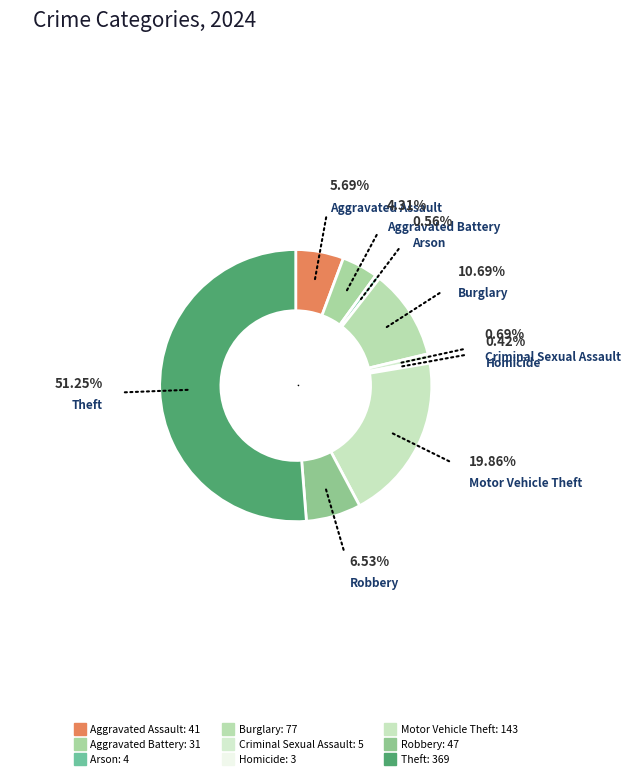

What is the ratio of the value at Burglary to the value at Theft?

0.2